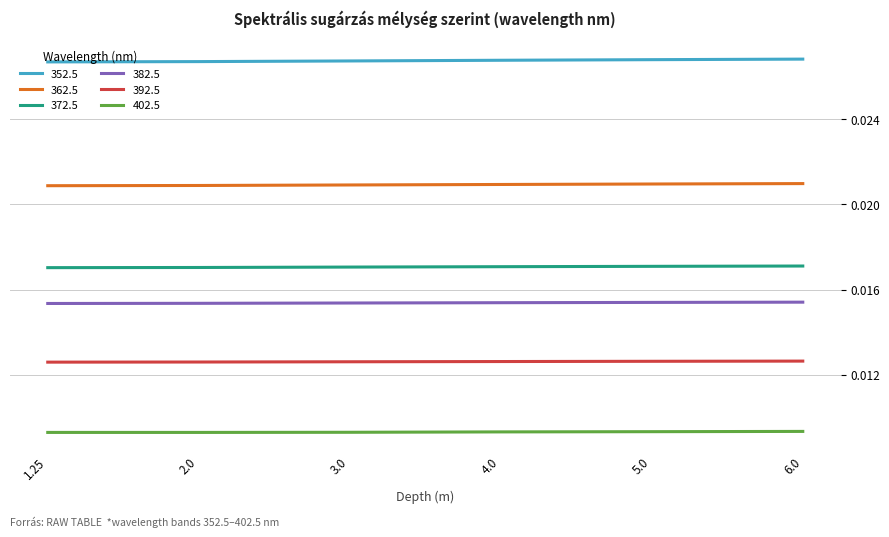

Which series has the largest total across all categories?

352.5